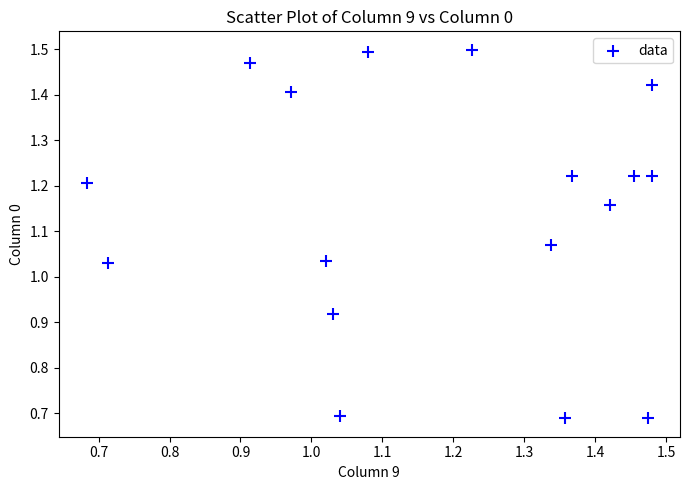

What is the range of Y values (max minus min)?

0.8